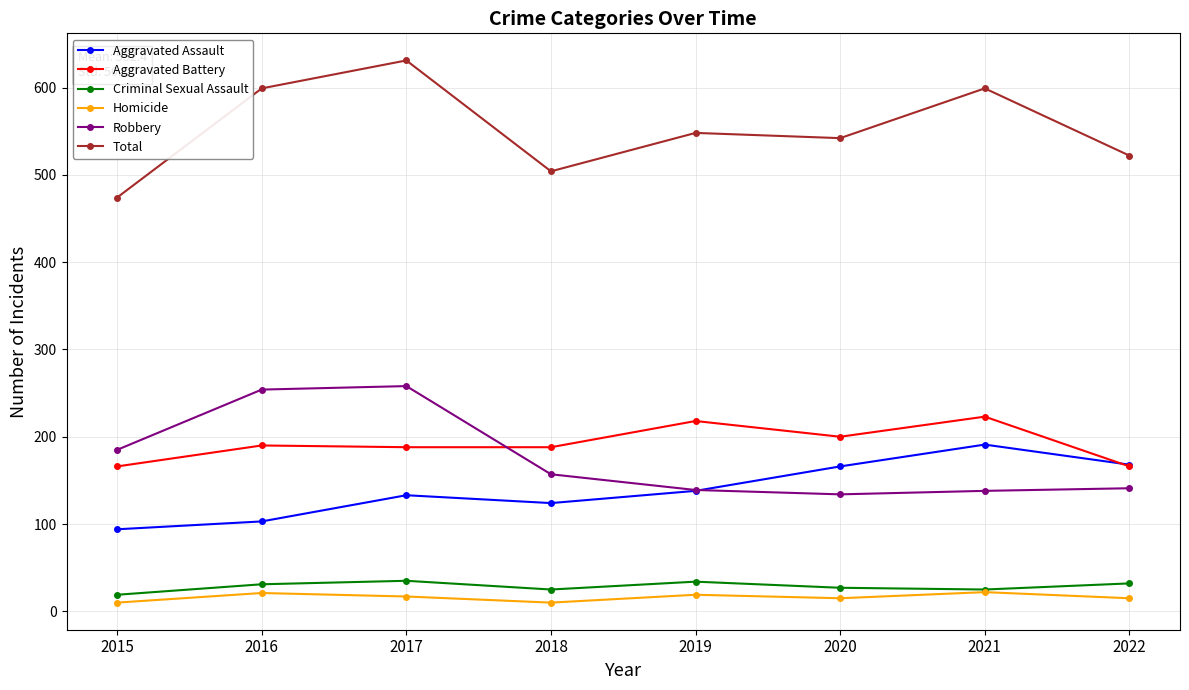

Count the number of categories in the chart.

8